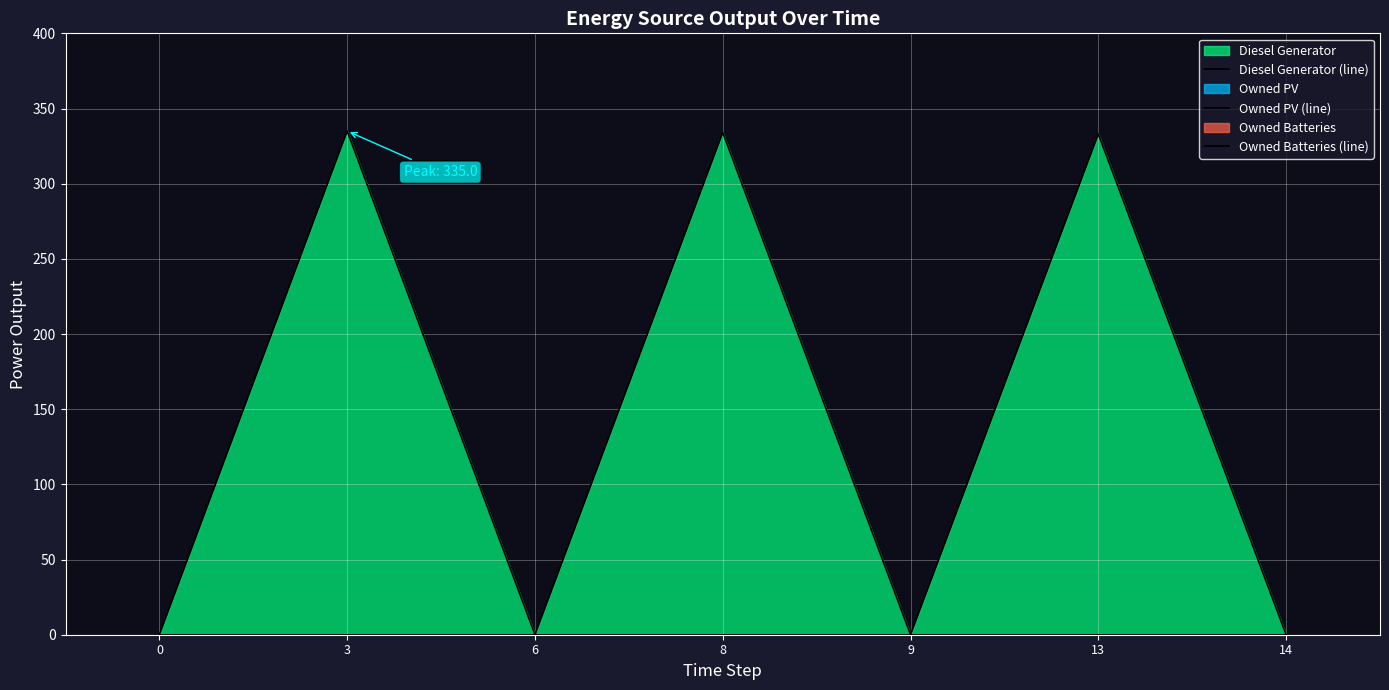

At how many categories does at least one series exceed 270?

3